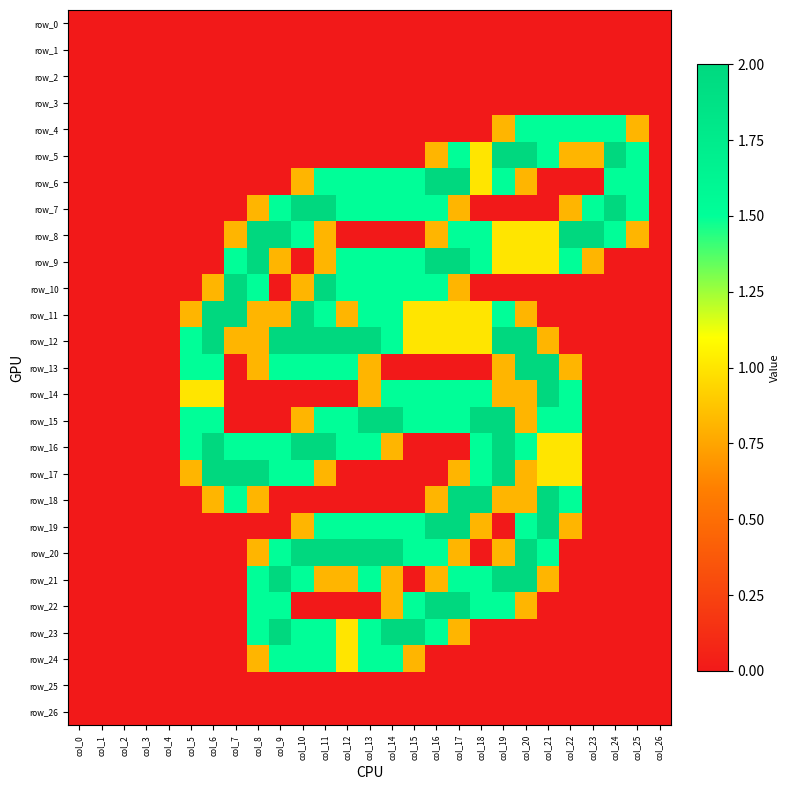

How many values in the row_24 series exceed 0?

8